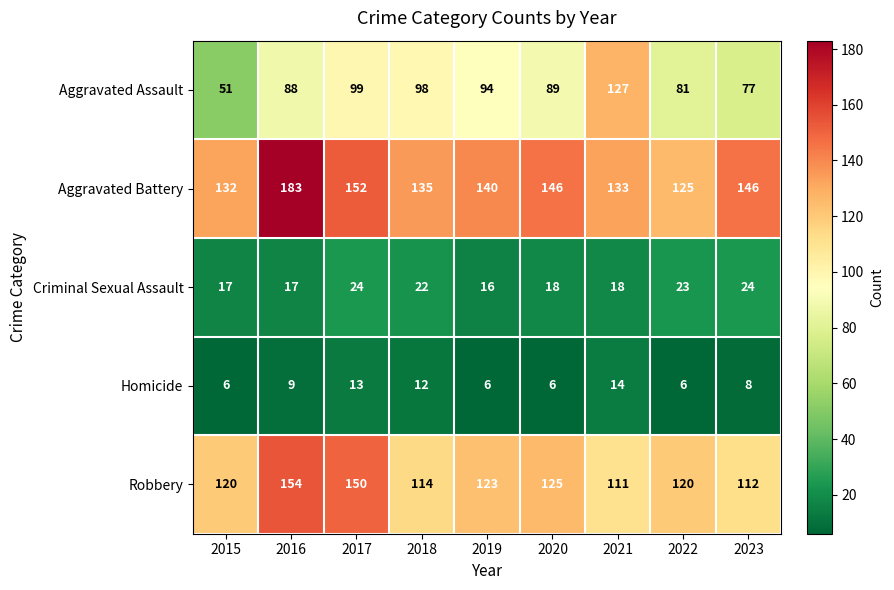

What is the sum of the Aggravated Battery values at 2015 and 2016?

315